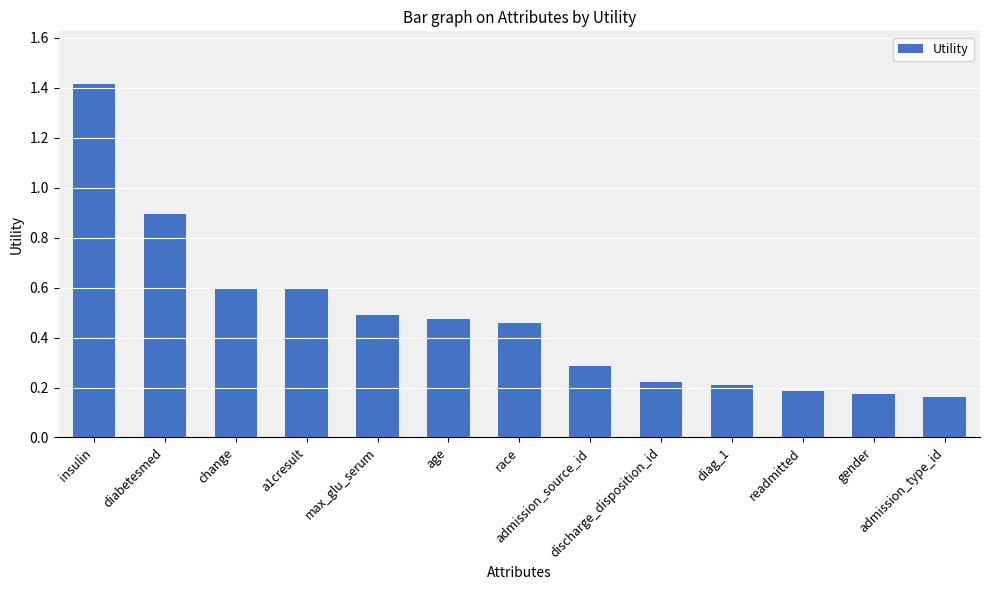

What is the greatest value displayed?

1.4